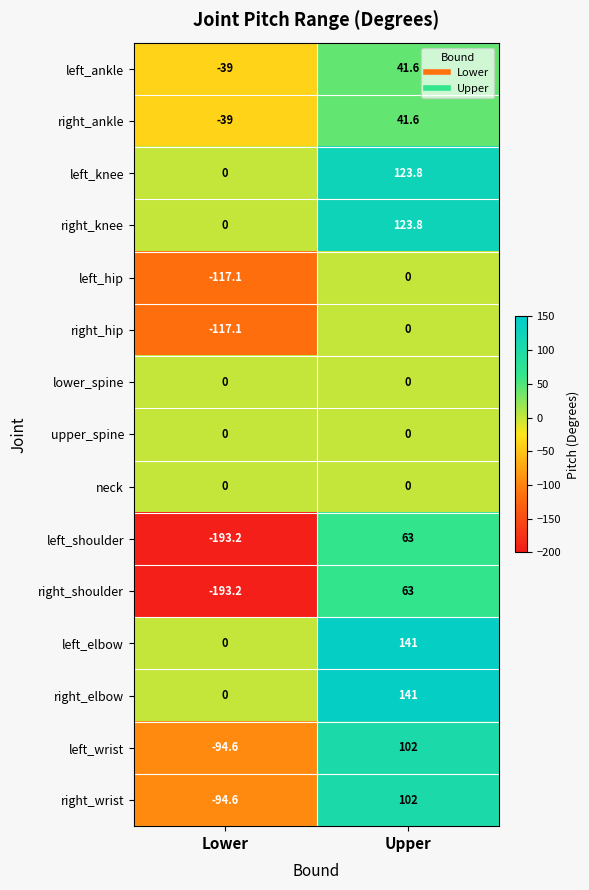

What is the difference between the highest and lowest values at Upper?

141.0